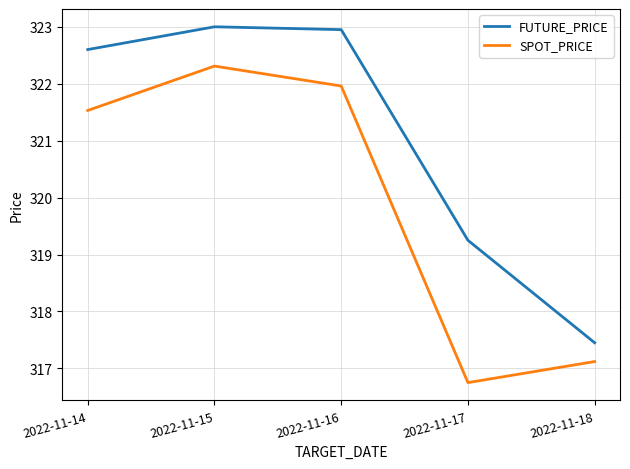

List the series in order of their peak value, lowest first.

SPOT_PRICE, FUTURE_PRICE